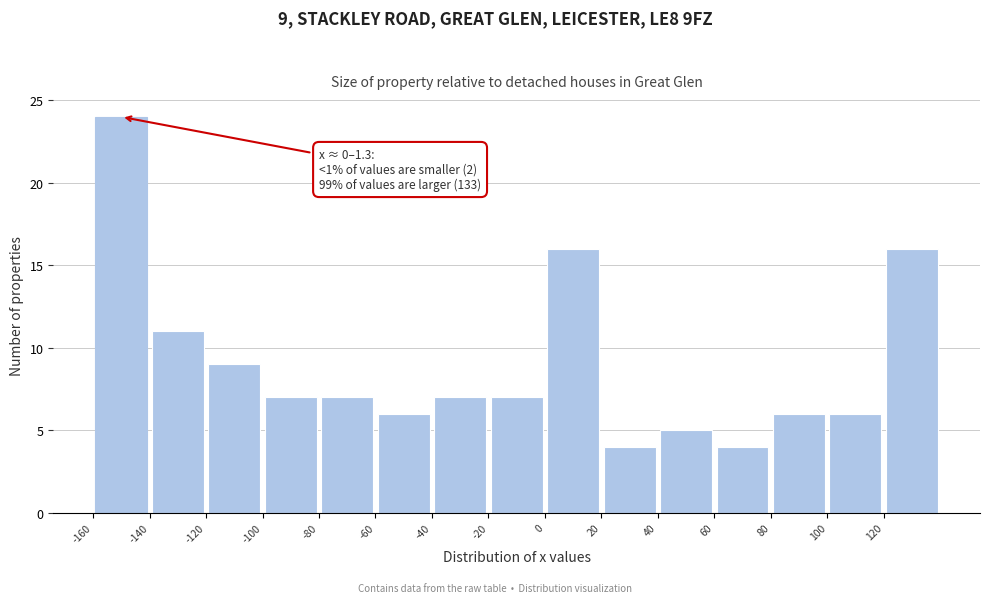

Over which range of the x-axis is the bar tallest?

-160 to -140